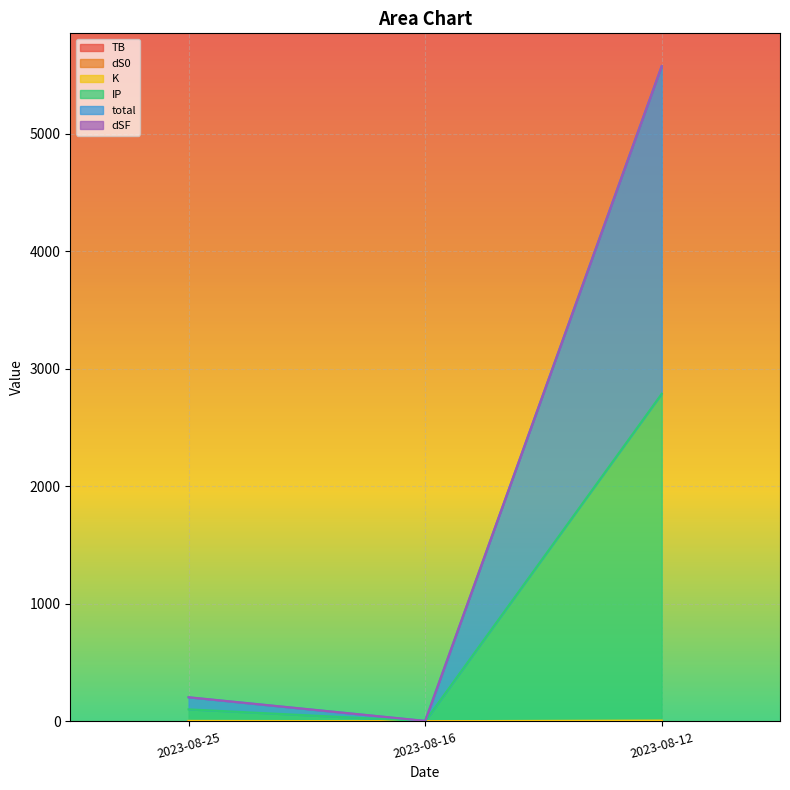

How many data points in dS0 are above 205?

2